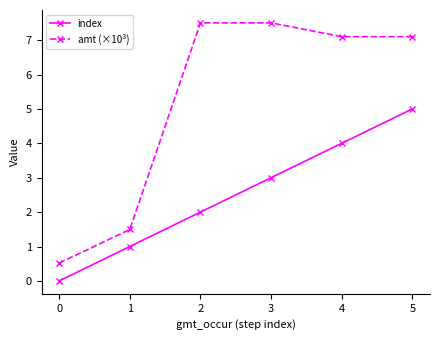

Which series has the widest spread of values?

amt (×10³)